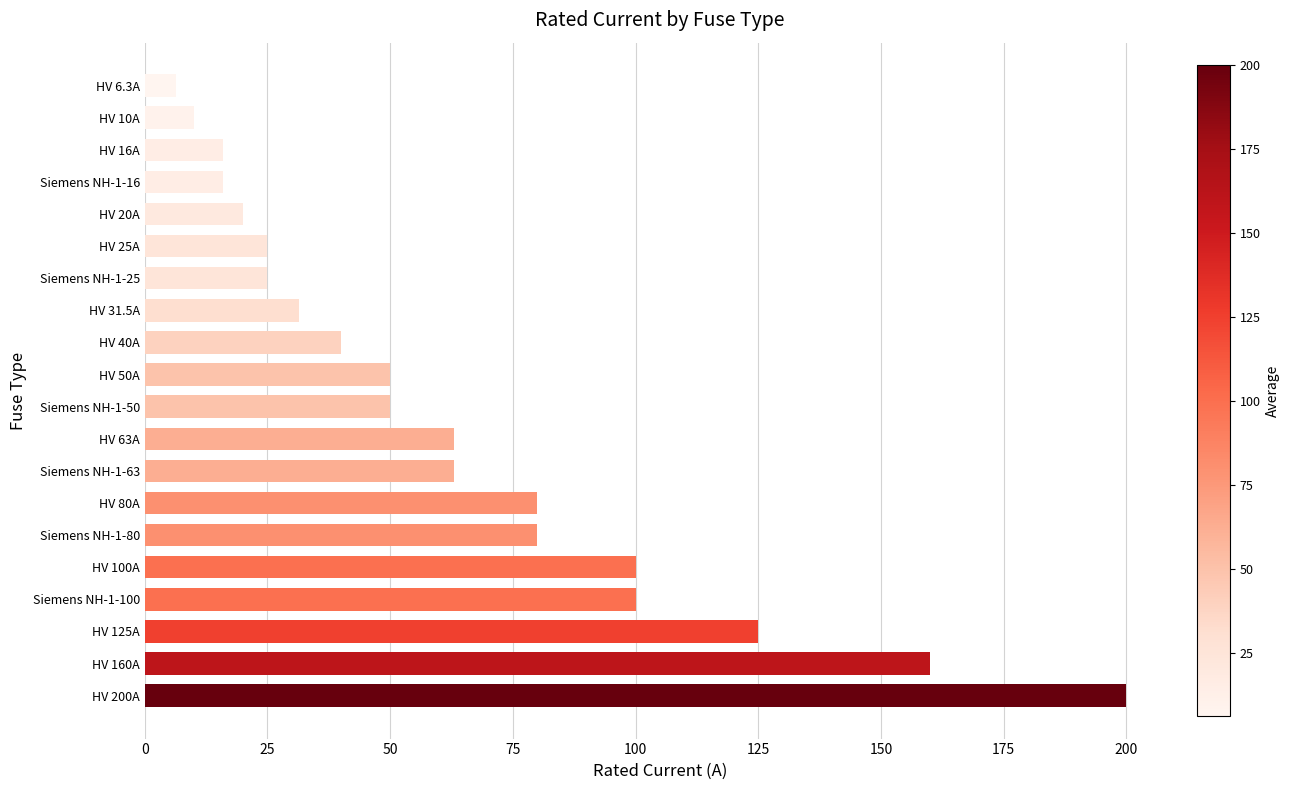

Does the chart contain any negative values?

No